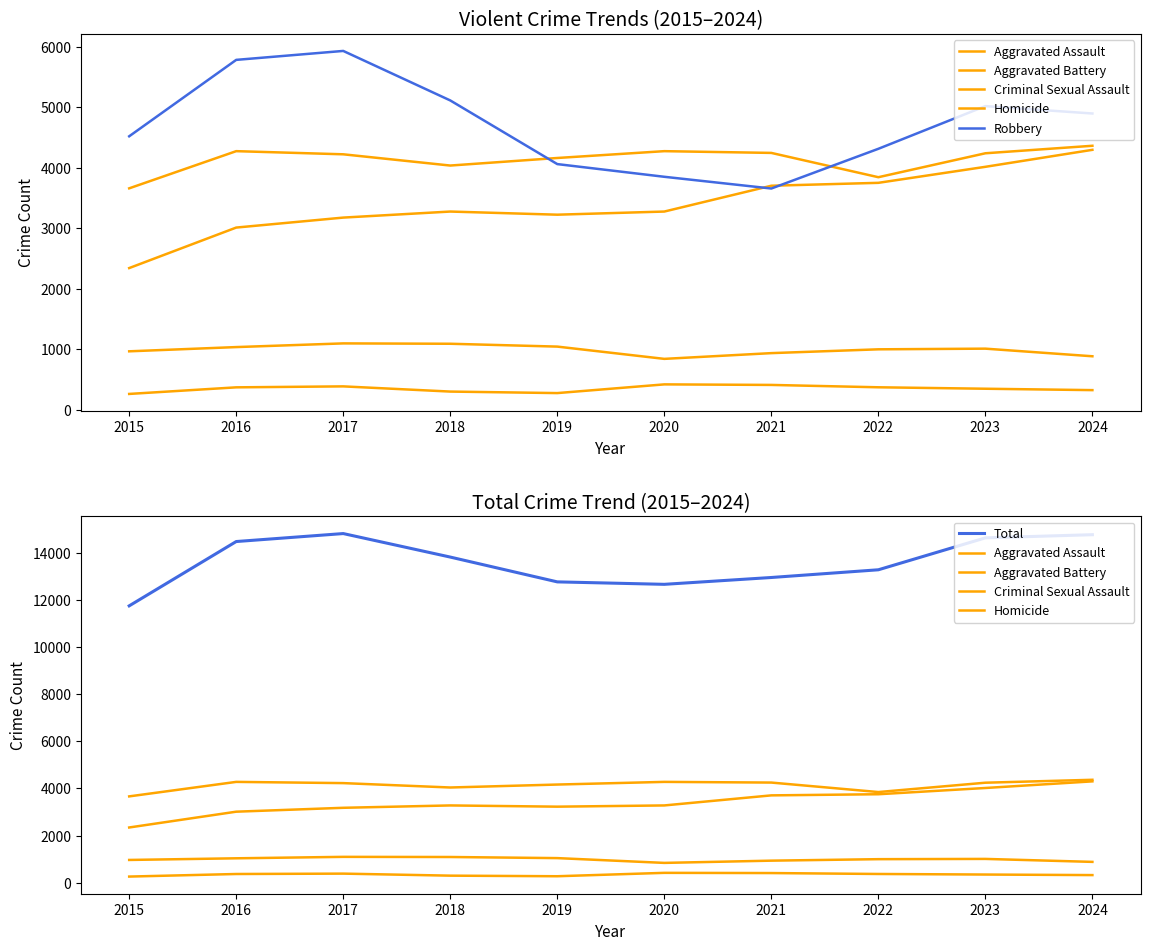

Reading left to right, what are all the values shown in this chart?

Aggravated Assault: 2015=2340	2016=3010	2017=3175	2018=3275	2019=3223	2020=3275	2021=3702	2022=3750	2023=4015	2024=4296
Aggravated Battery: 2015=3659	2016=4274	2017=4222	2018=4036	2019=4161	2020=4274	2021=4245	2022=3843	2023=4239	2024=4363
Criminal Sexual Assault: 2015=963	2016=1033	2017=1094	2018=1088	2019=1041	2020=838	2021=933	2022=996	2023=1007	2024=881
Homicide: 2015=258	2016=367	2017=383	2018=297	2019=272	2020=416	2021=407	2022=368	2023=344	2024=321
Robbery: 2015=4520	2016=5784	2017=5932	2018=5113	2019=4060	2020=3850	2021=3656	2022=4313	2023=5019	2024=4897
Total: 2015=11740	2016=14468	2017=14806	2018=13809	2019=12757	2020=12653	2021=12943	2022=13270	2023=14624	2024=14758